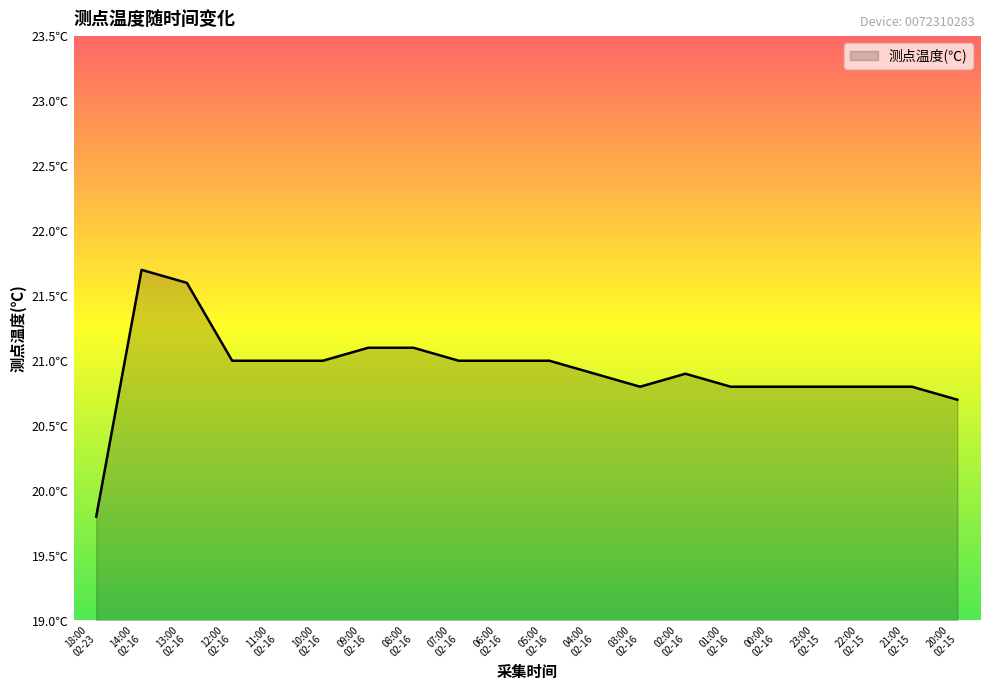

True or false: the data shows 13.2 at 03:00
02-16.

False